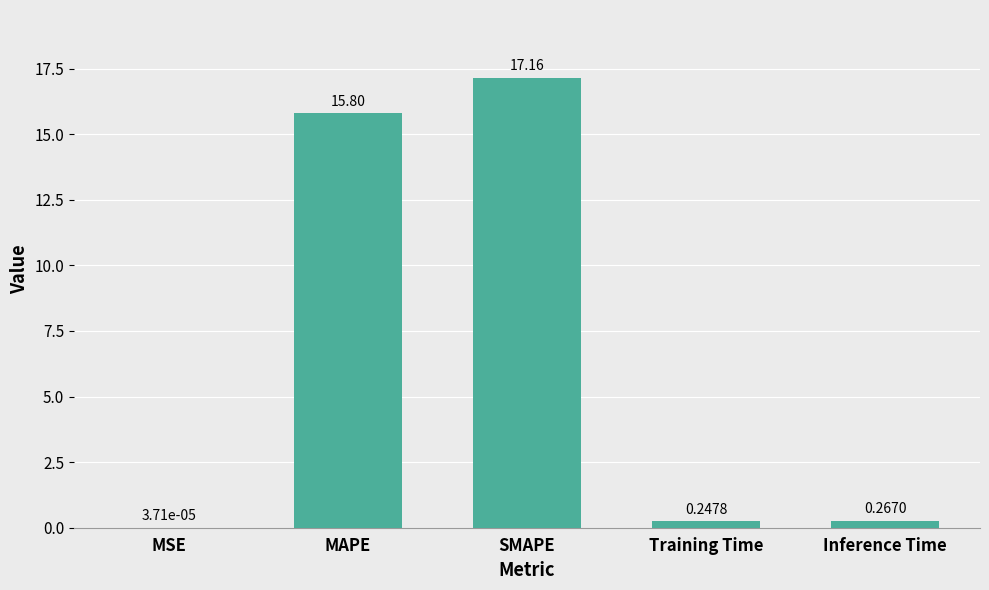

What is the change in value from MSE to SMAPE?

+17.2